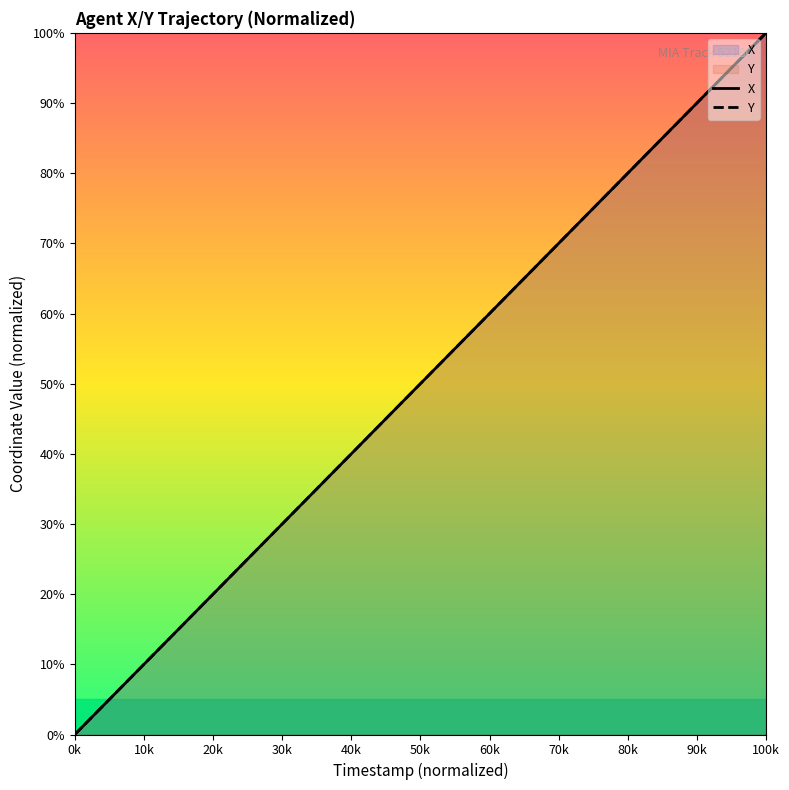

How many values in the X series exceed 51?

20